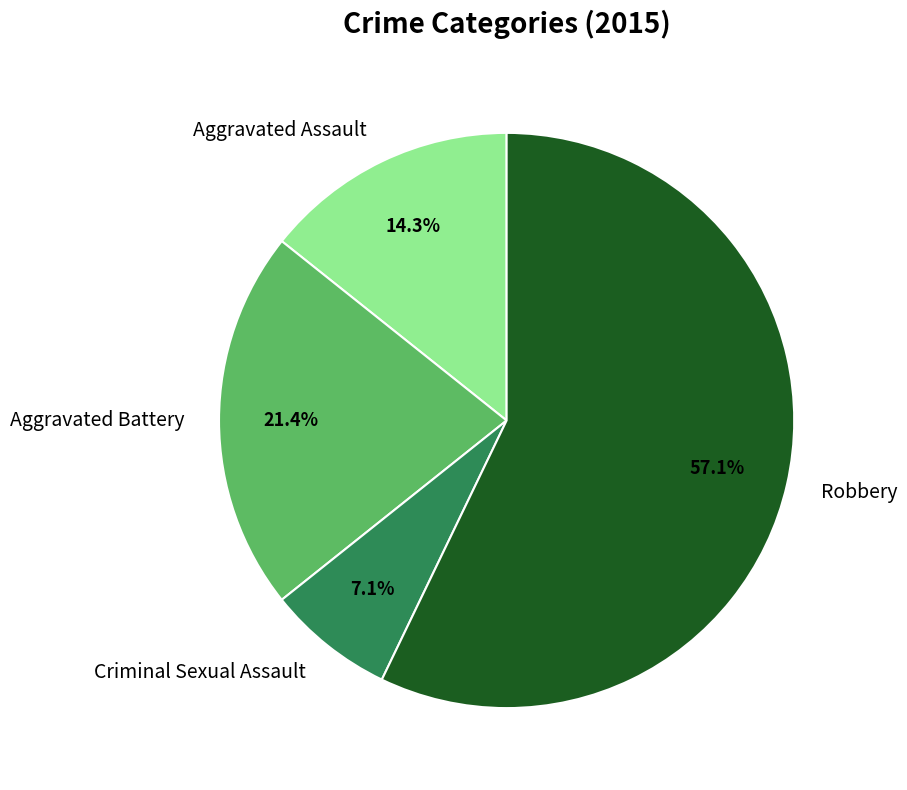

Which slice is the smallest?

Criminal Sexual Assault